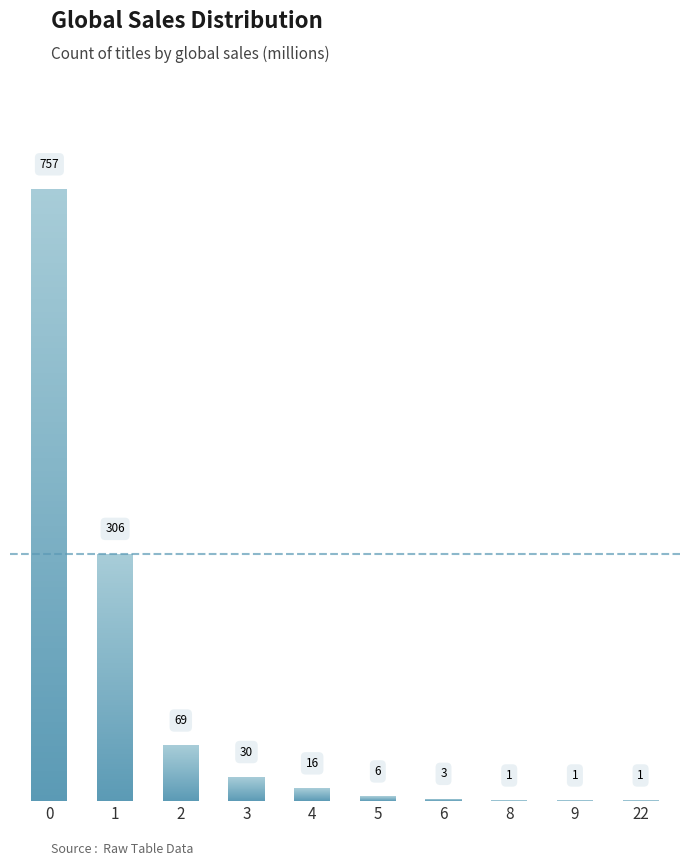

Rank the categories by value from lowest to highest.

8, 9, 22, 6, 5, 4, 3, 2, 1, 0